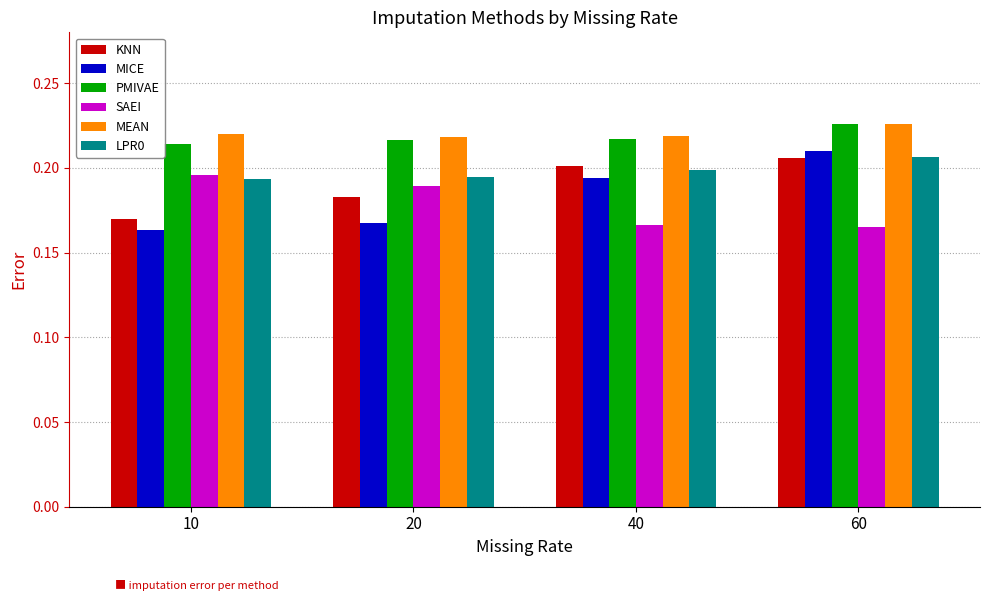

What is the sum of all SAEI values?

0.7